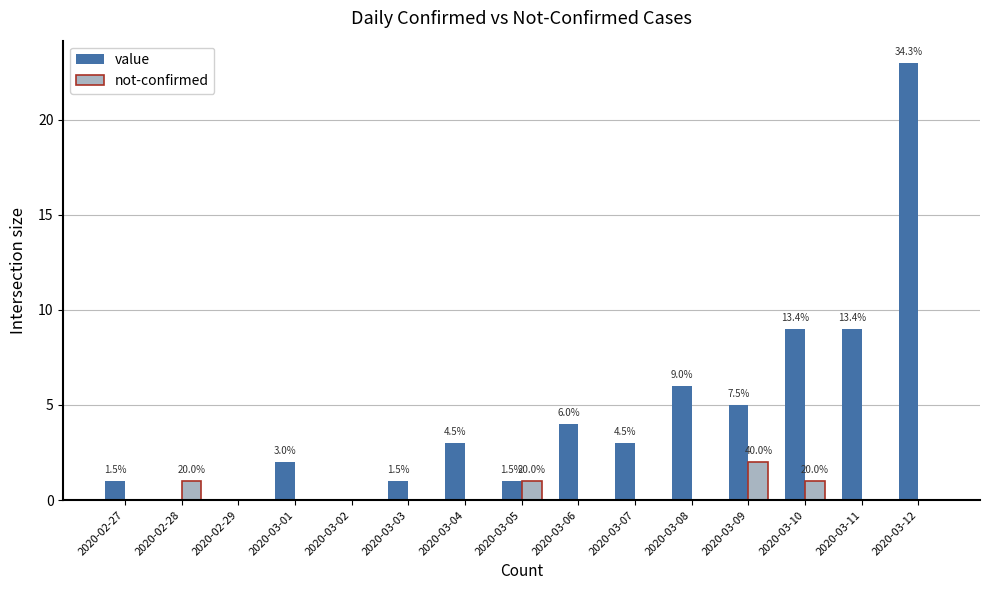

Is the value of not-confirmed at 2020-02-28 greater than the value of value at 2020-03-05?

No